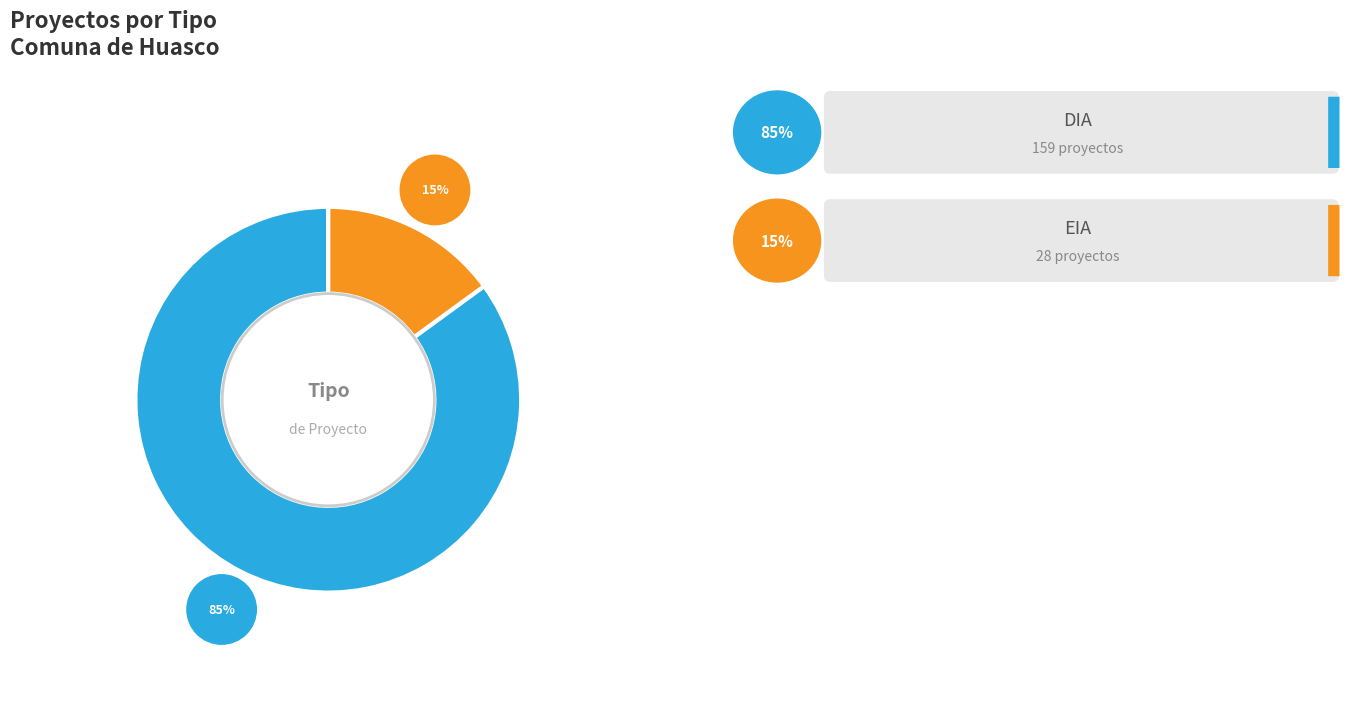

Is the sum of DIA and EIA greater than half?

Yes